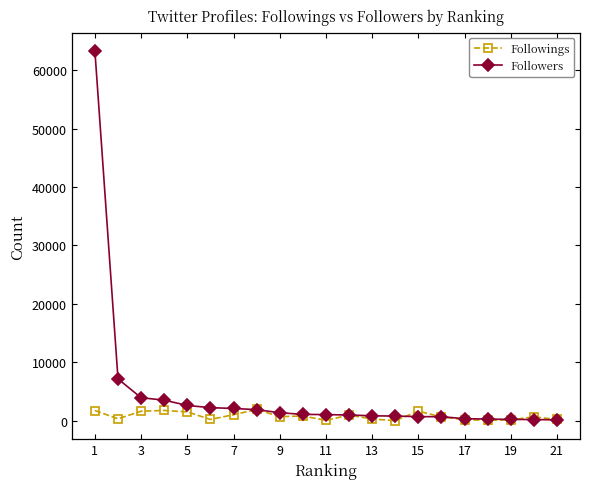

Which series has the largest range (max minus min)?

Followers